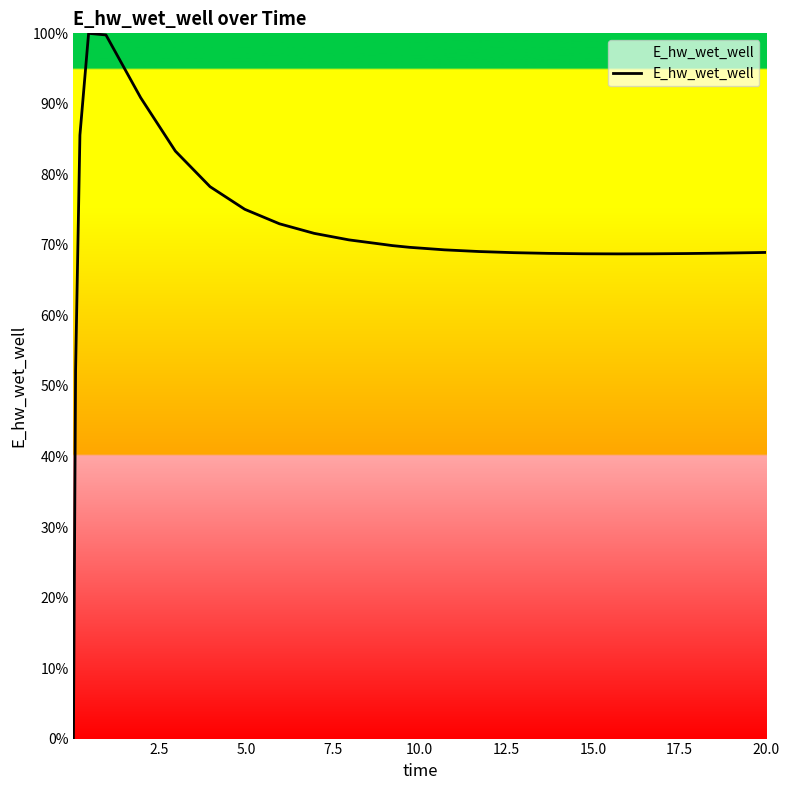

Is this an area chart (filled region under the line)?

Yes